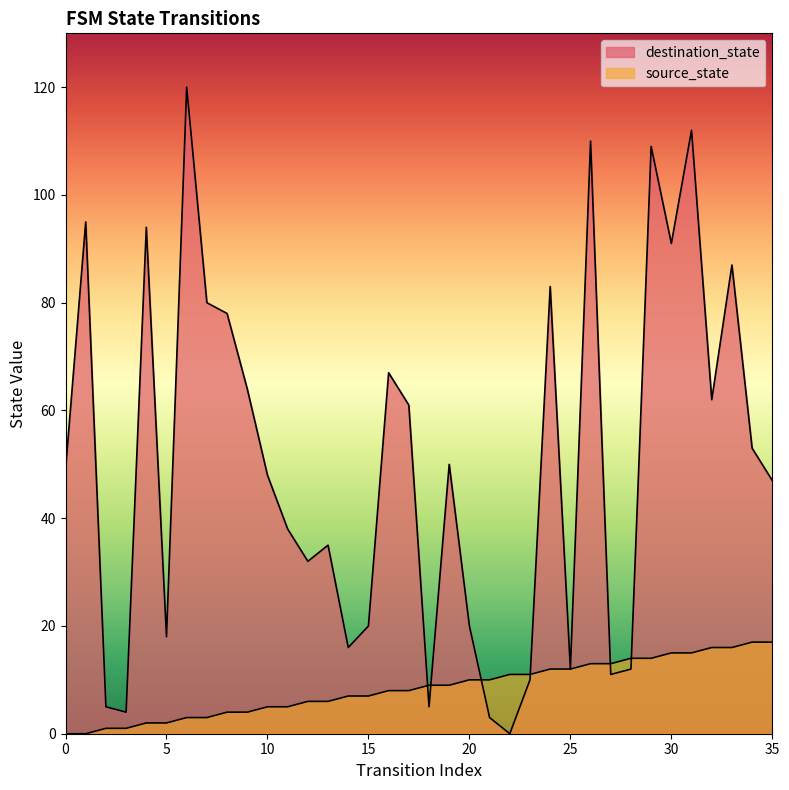

How many values in destination_state are above zero?

35